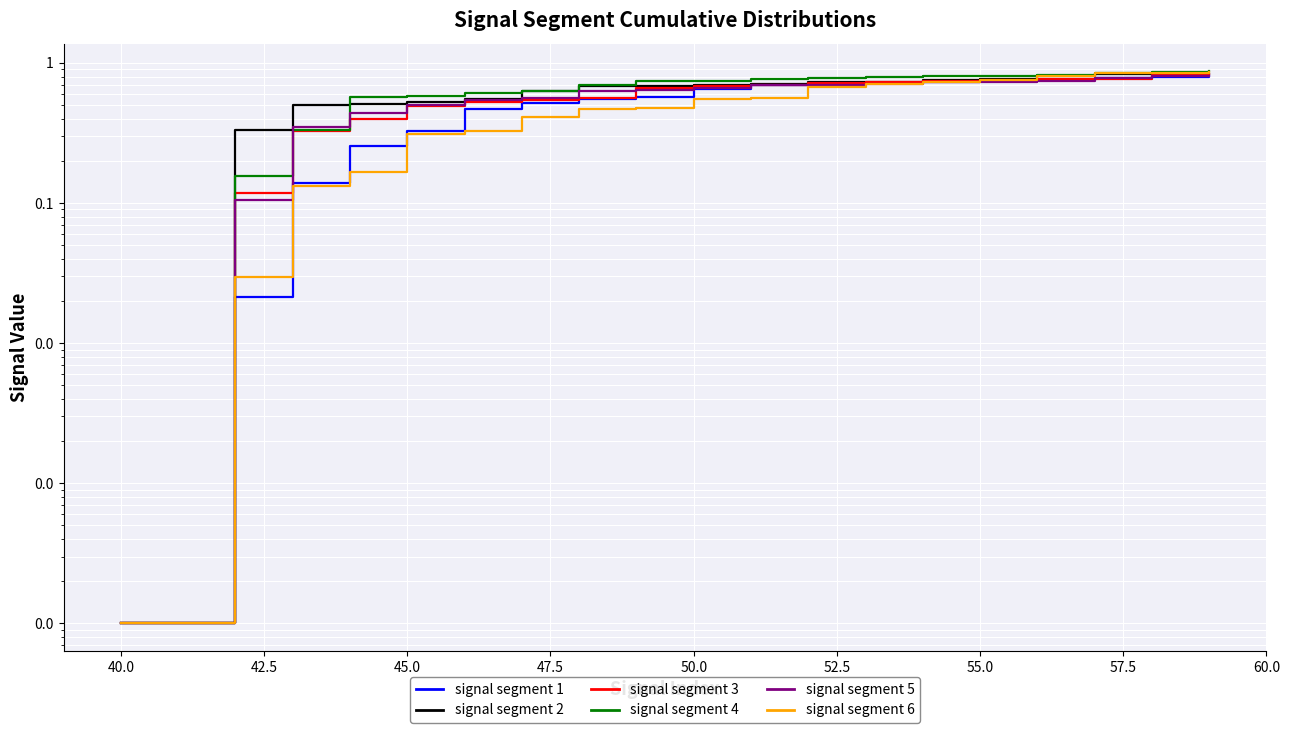

What is the average value of the signal segment 3 series?

0.6